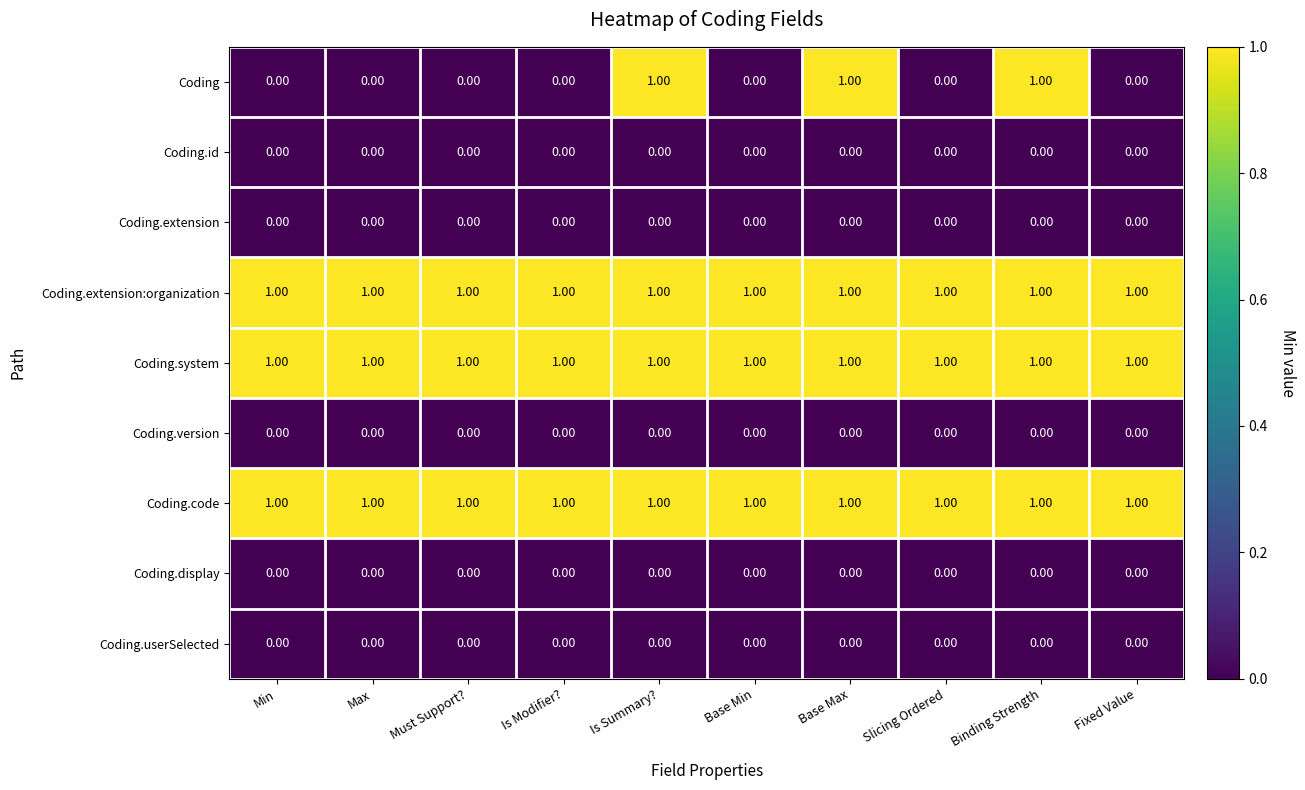

What is the total value across all series at Binding Strength?

4